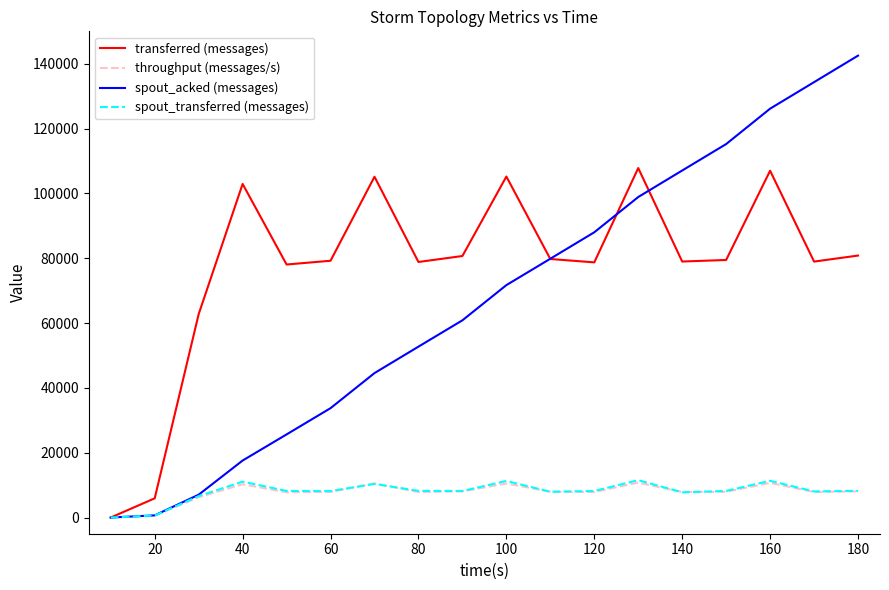

Which series has the largest total across all categories?

transferred (messages)